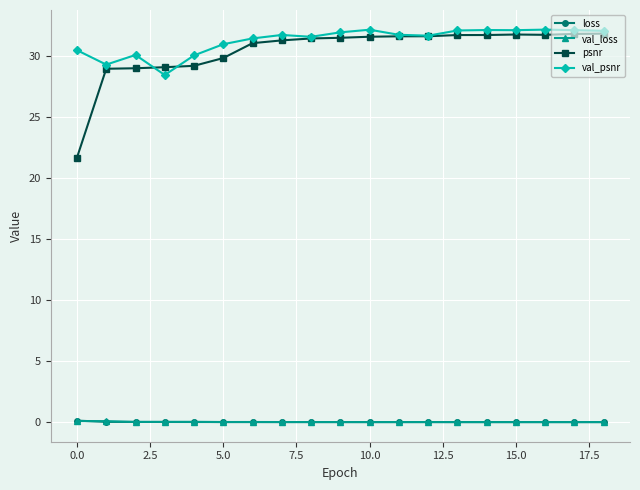

What is the value of the val_psnr point at the 19th from the left?

32.1